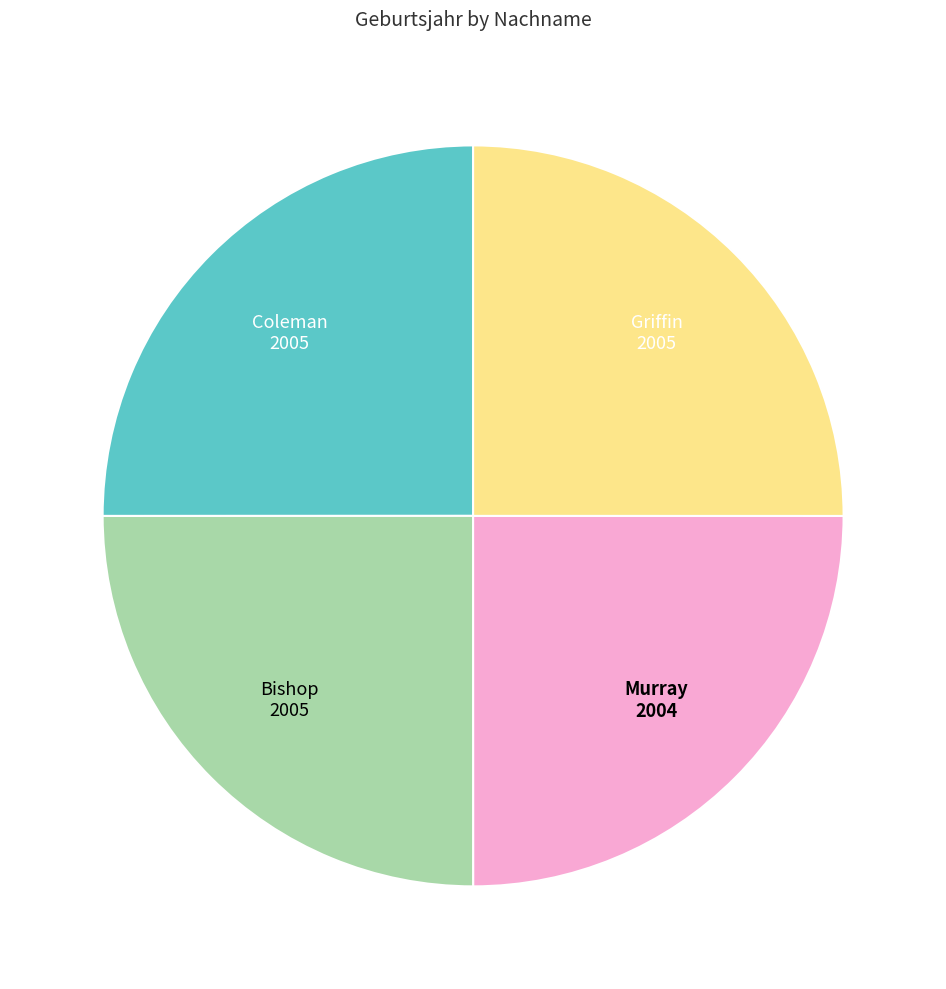

Approximately how many times larger is the value at Griffin compared to Bishop?

1.0